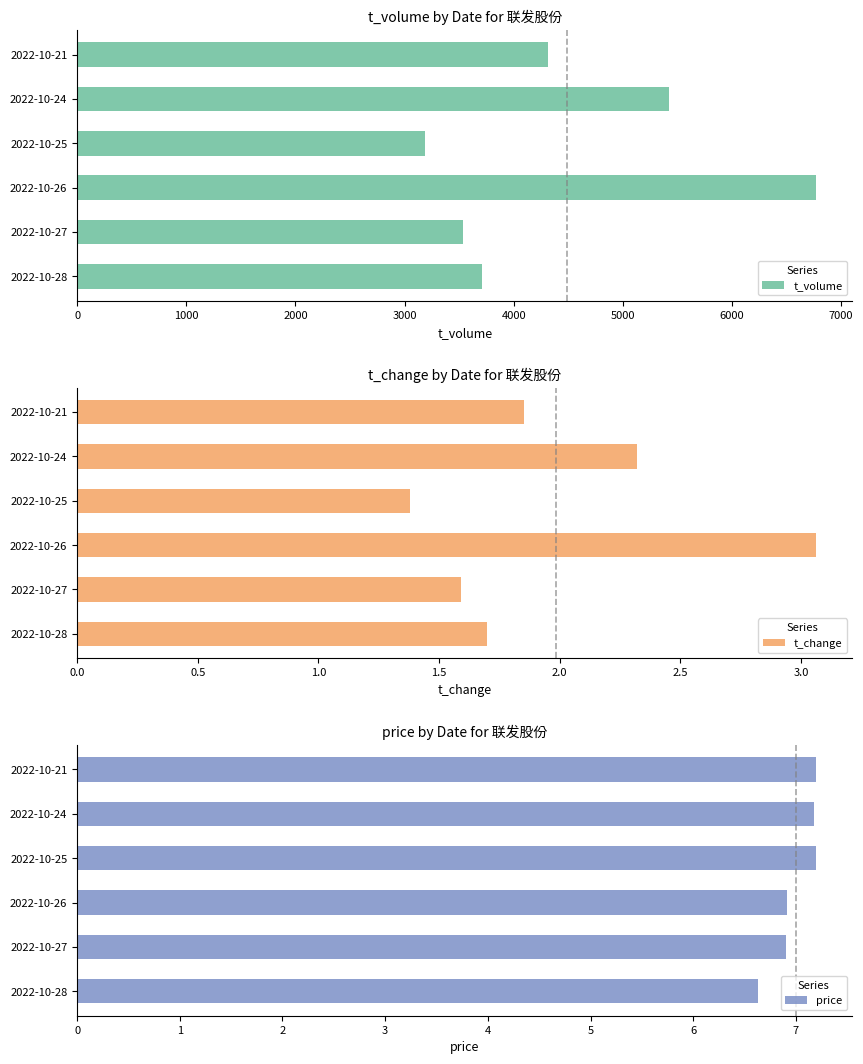

At how many categories does at least one series exceed 5591?

1